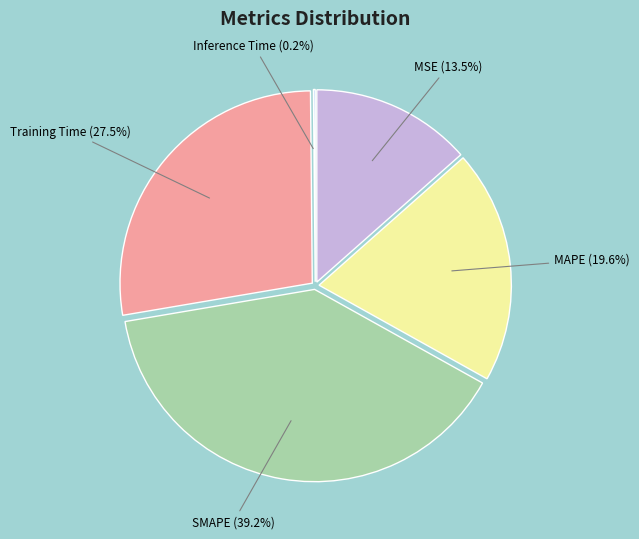

How much of the chart is everything except MSE?

86.5%